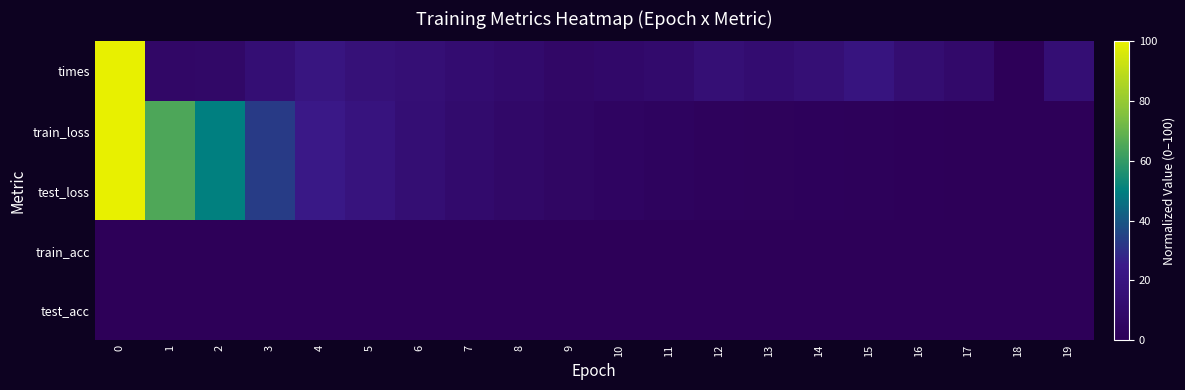

Rank the series by their maximum value, from highest to lowest.

times, train_loss, test_loss, train_acc, test_acc